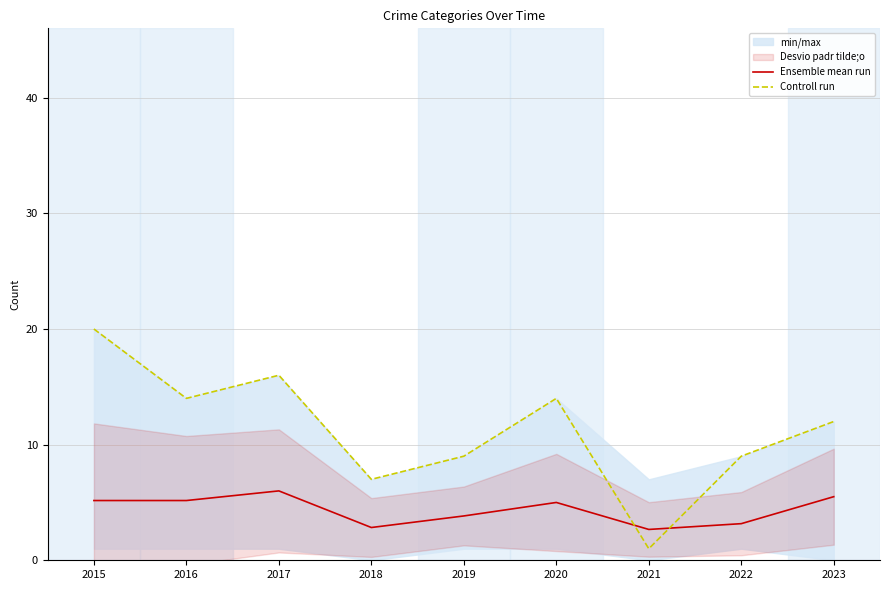

True or false: Ensemble mean run has a value of 5.0 at 2020.

True